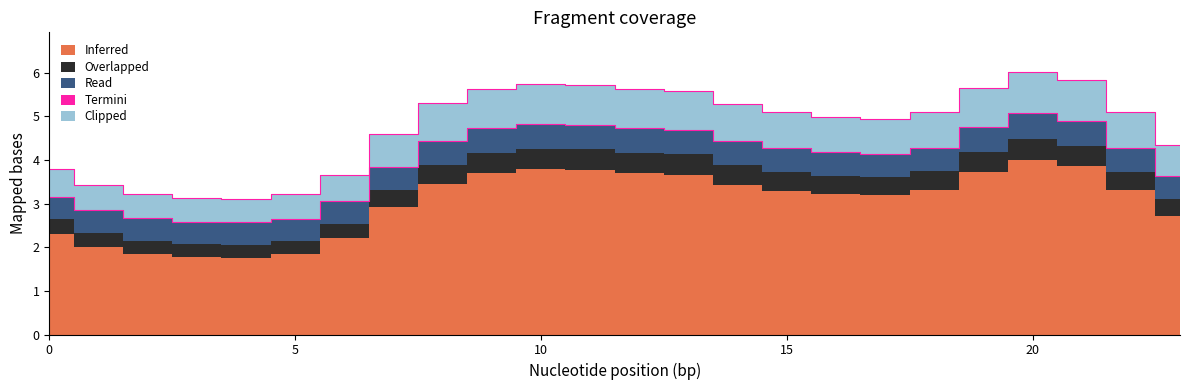

How many lines are shown in the chart?

5